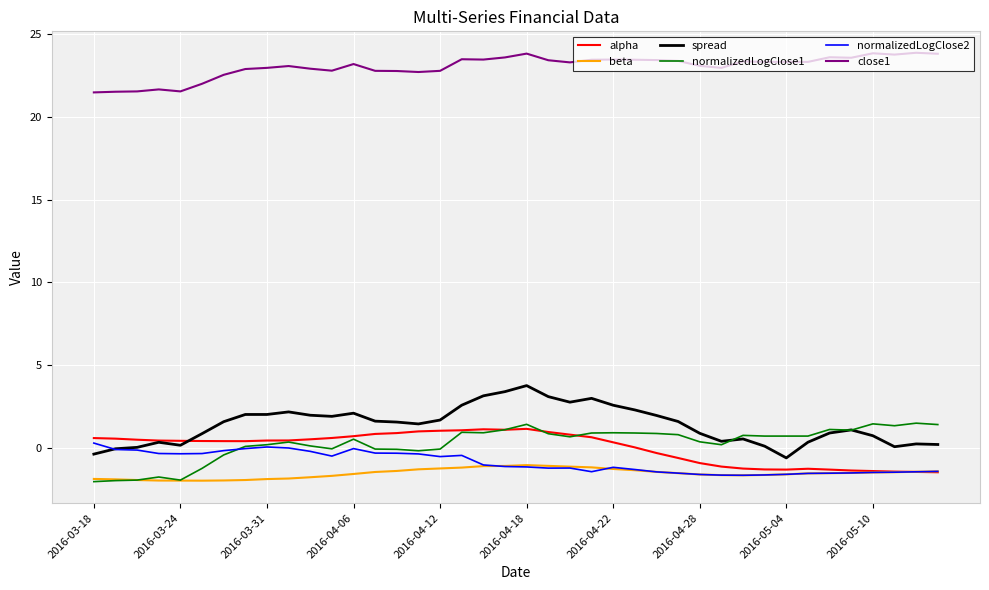

What is the minimum value shown in the chart?

-2.0